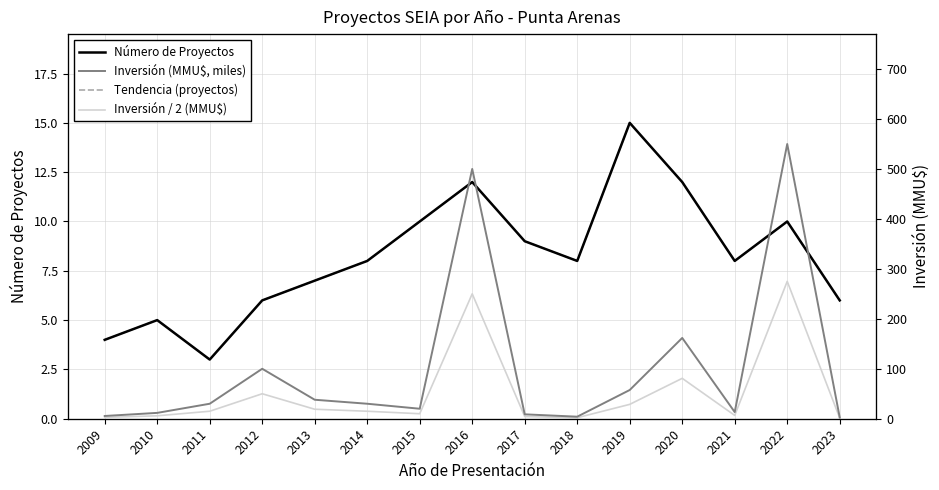

Does the chart display data point markers on the line(s)?

No